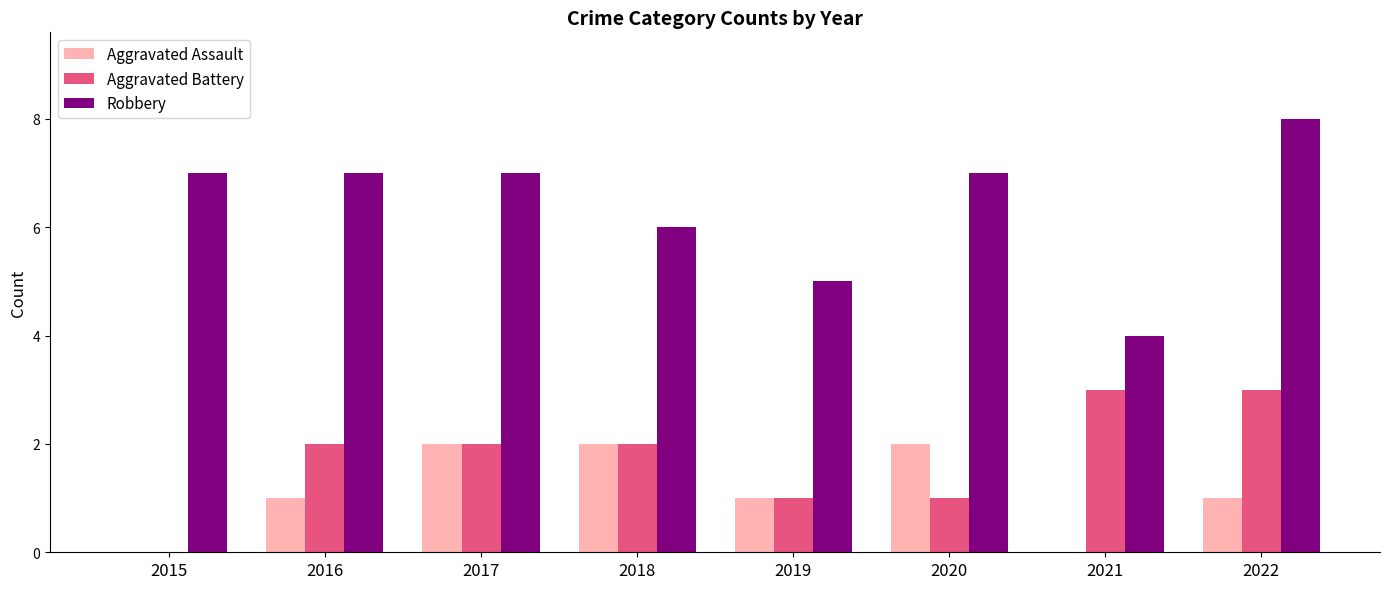

Is it true that Aggravated Assault equals 1 at 2018?

False